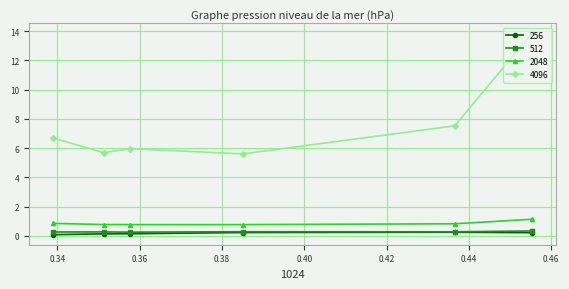

Which series has the largest total across all categories?

4096